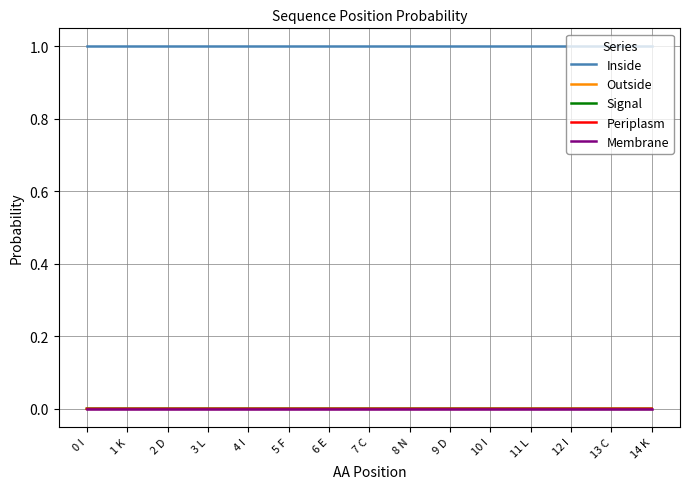

Which series has the largest total across all categories?

Inside